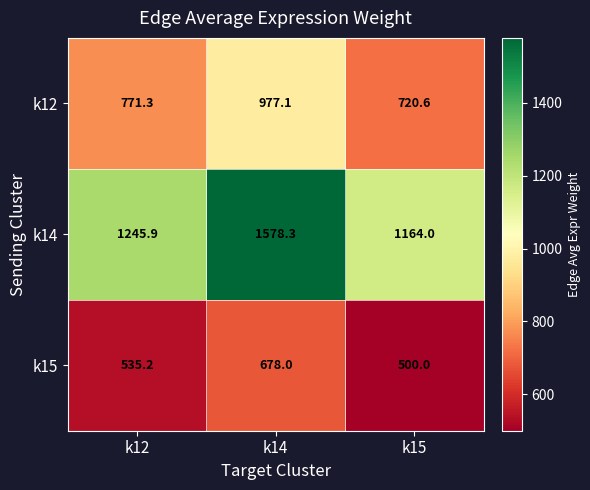

At which label does k14 first exceed 1245?

k12